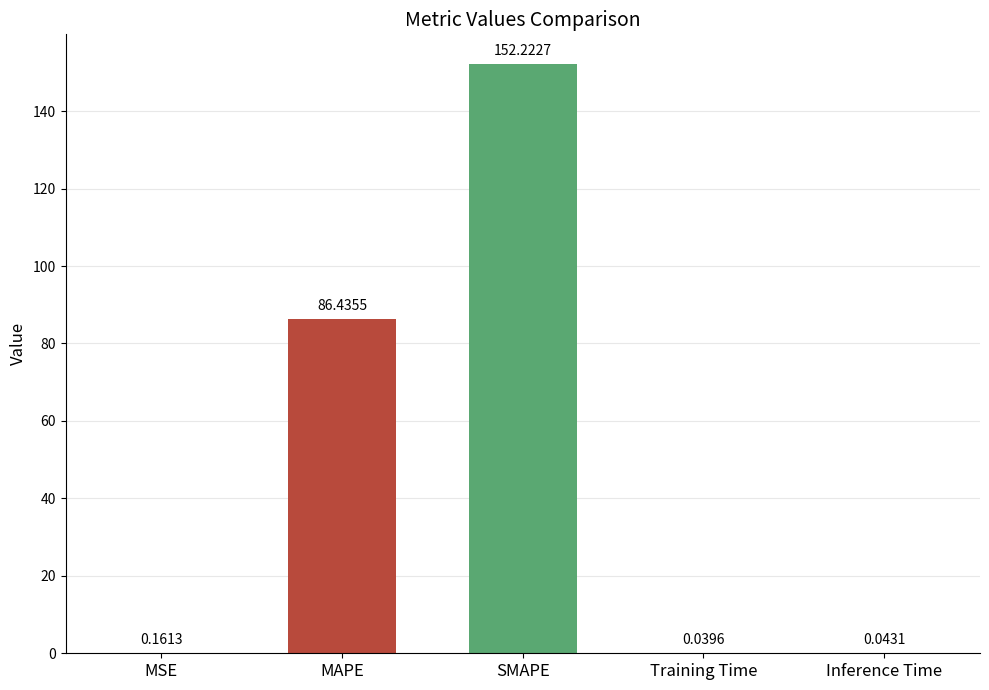

At which label is the value closest to 76?

MAPE